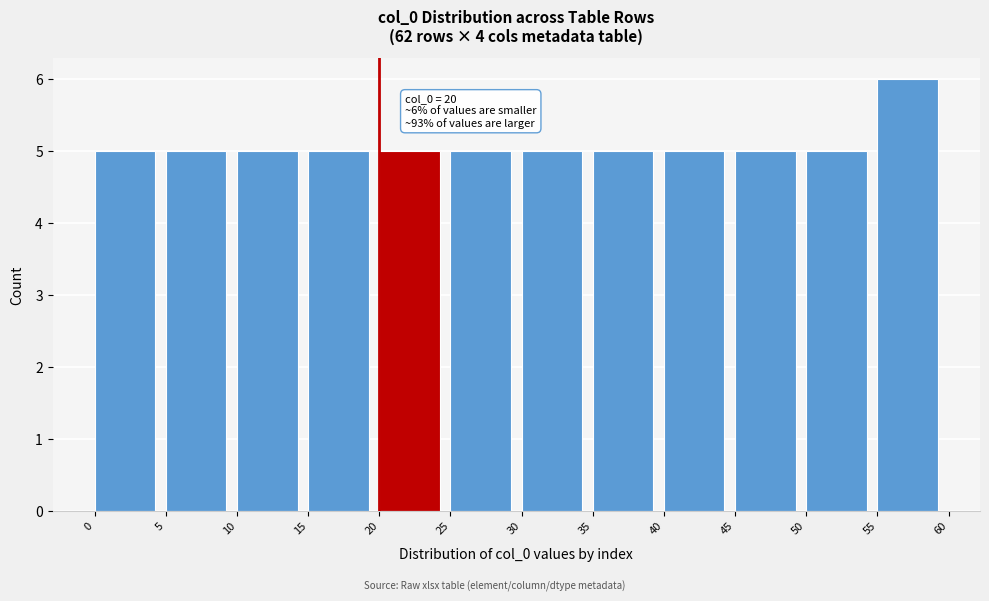

Over which range of the x-axis is the bar tallest?

55 to 60